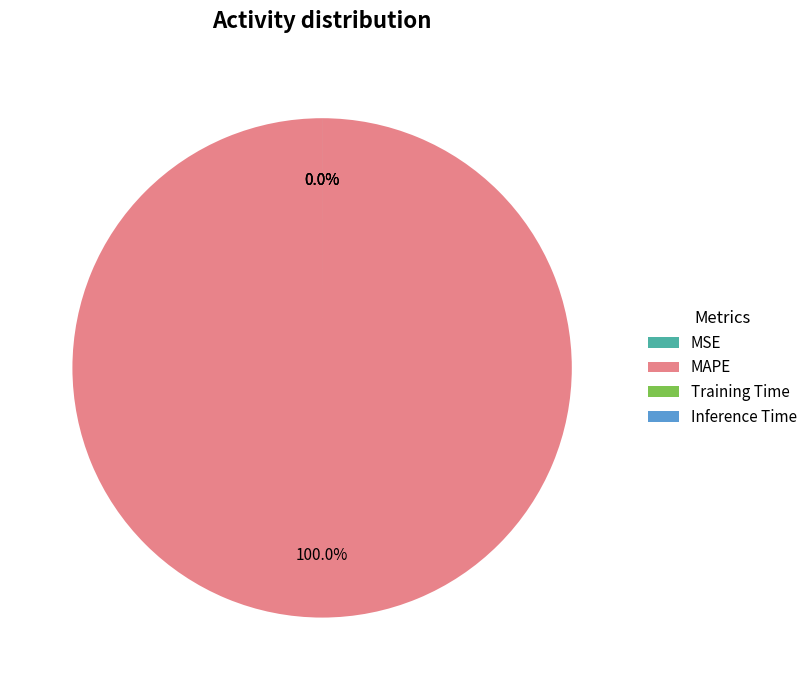

What is the smallest slice in the pie chart?

Inference Time